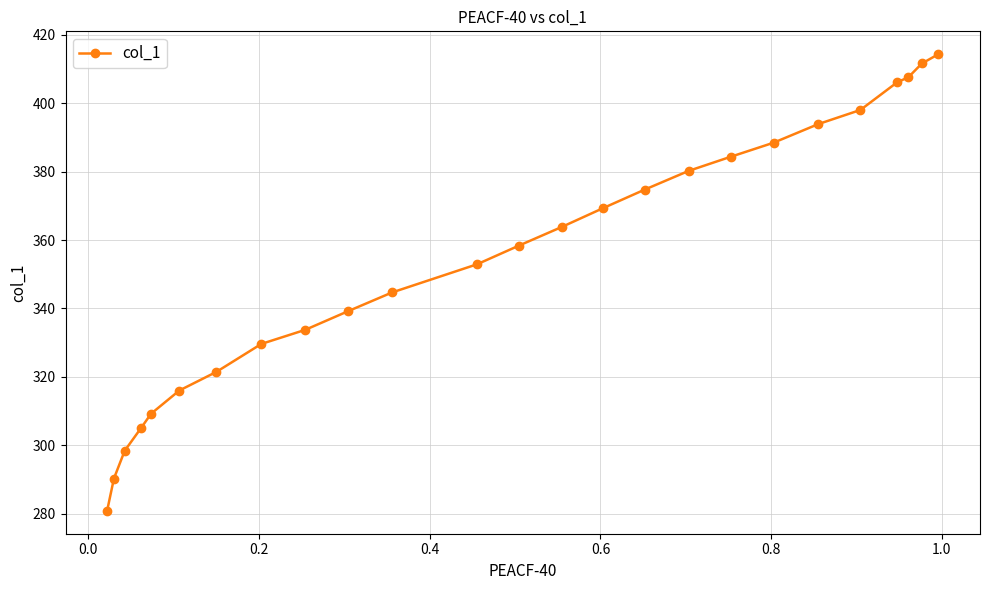

What is the greatest value displayed?

414.4